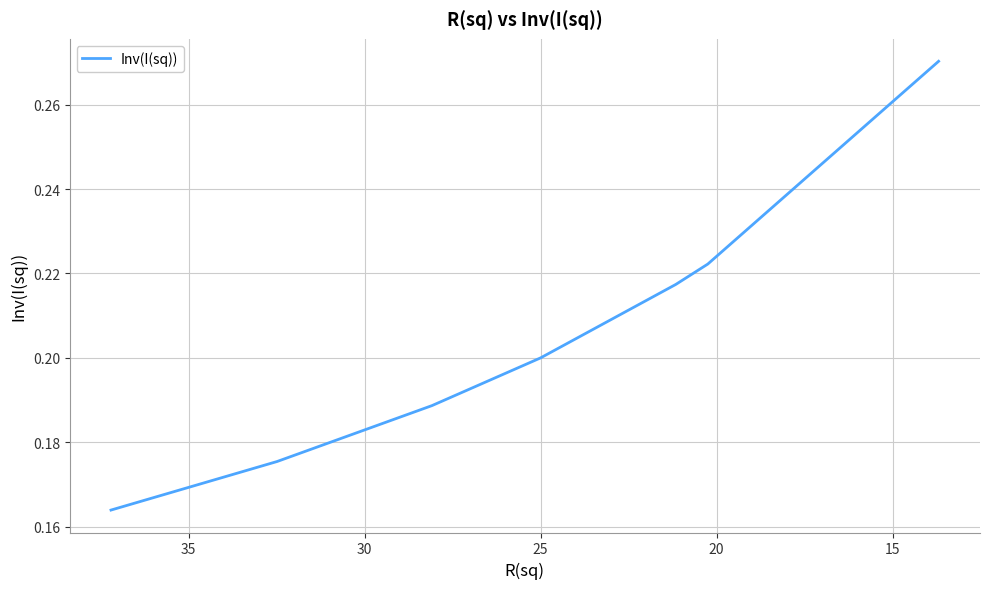

What is the average value?

0.2